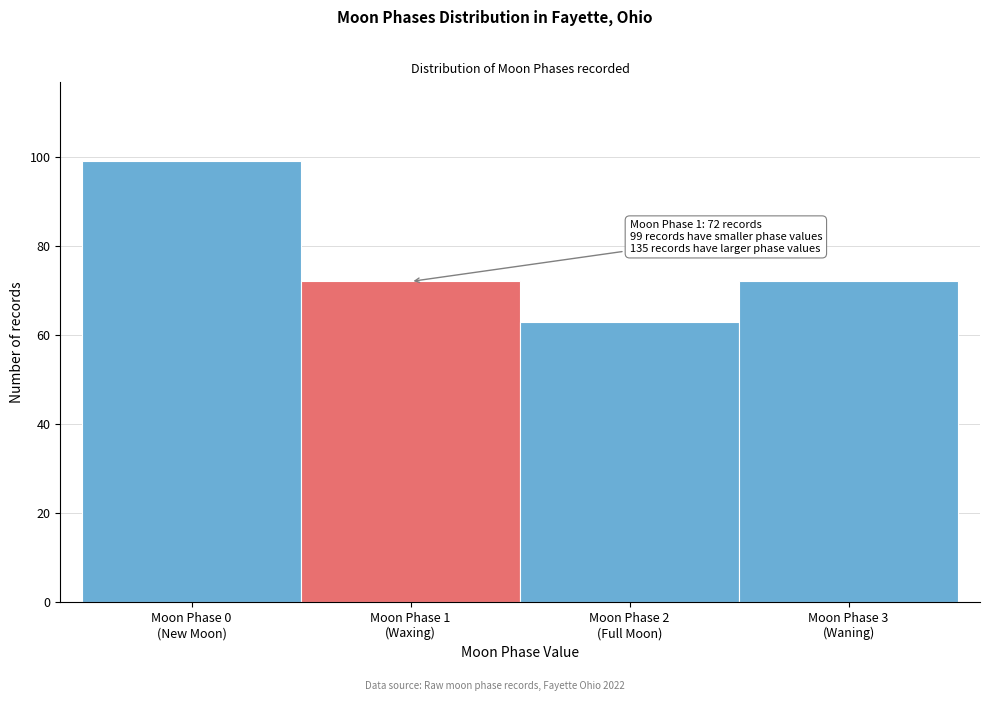

Reading left to right, extract all data points from this chart.

99	72	63	72